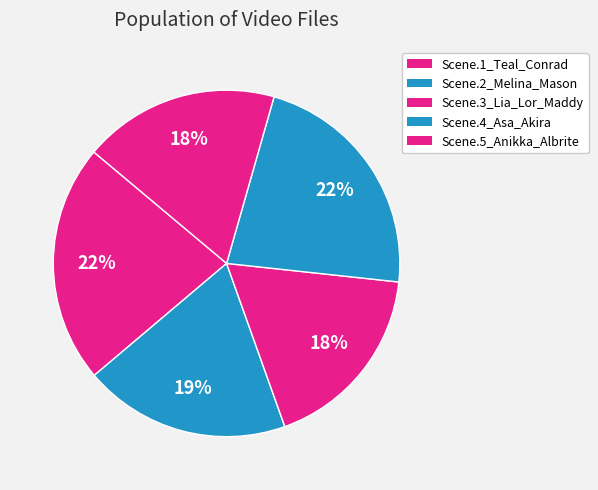

How many slices are in this pie chart?

5